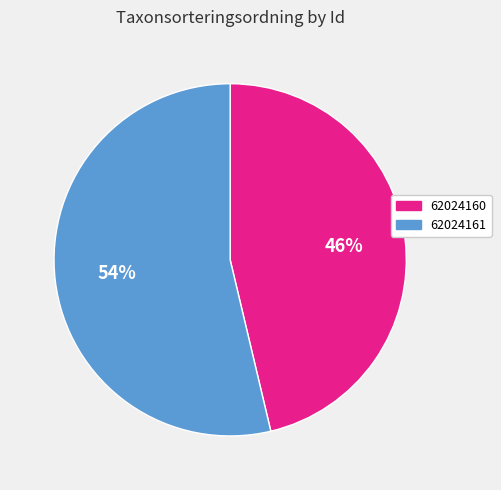

To the nearest percent, what is the average slice percentage?

50%